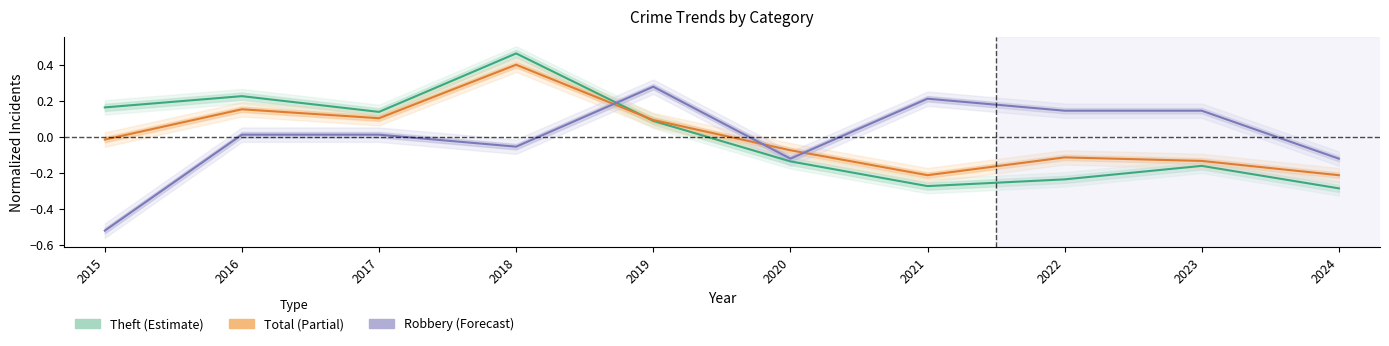

Reading right to left, list all the values displayed in this chart.

Robbery: 2024=-0.1	2023=0.1	2022=0.1	2021=0.2	2020=-0.1	2019=0.3	2018=-0.1	2017=0.0	2016=0.0	2015=-0.5
Theft: 2024=-0.3	2023=-0.2	2022=-0.2	2021=-0.3	2020=-0.1	2019=0.1	2018=0.5	2017=0.1	2016=0.2	2015=0.2
Total: 2024=-0.2	2023=-0.1	2022=-0.1	2021=-0.2	2020=-0.1	2019=0.1	2018=0.4	2017=0.1	2016=0.2	2015=-0.0